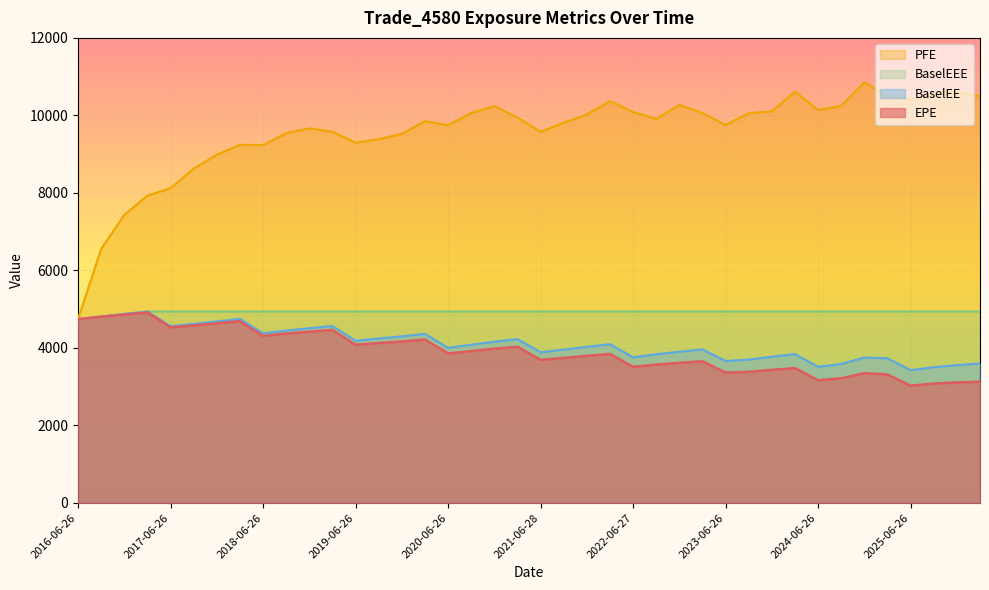

How many distinct data groups are displayed?

4